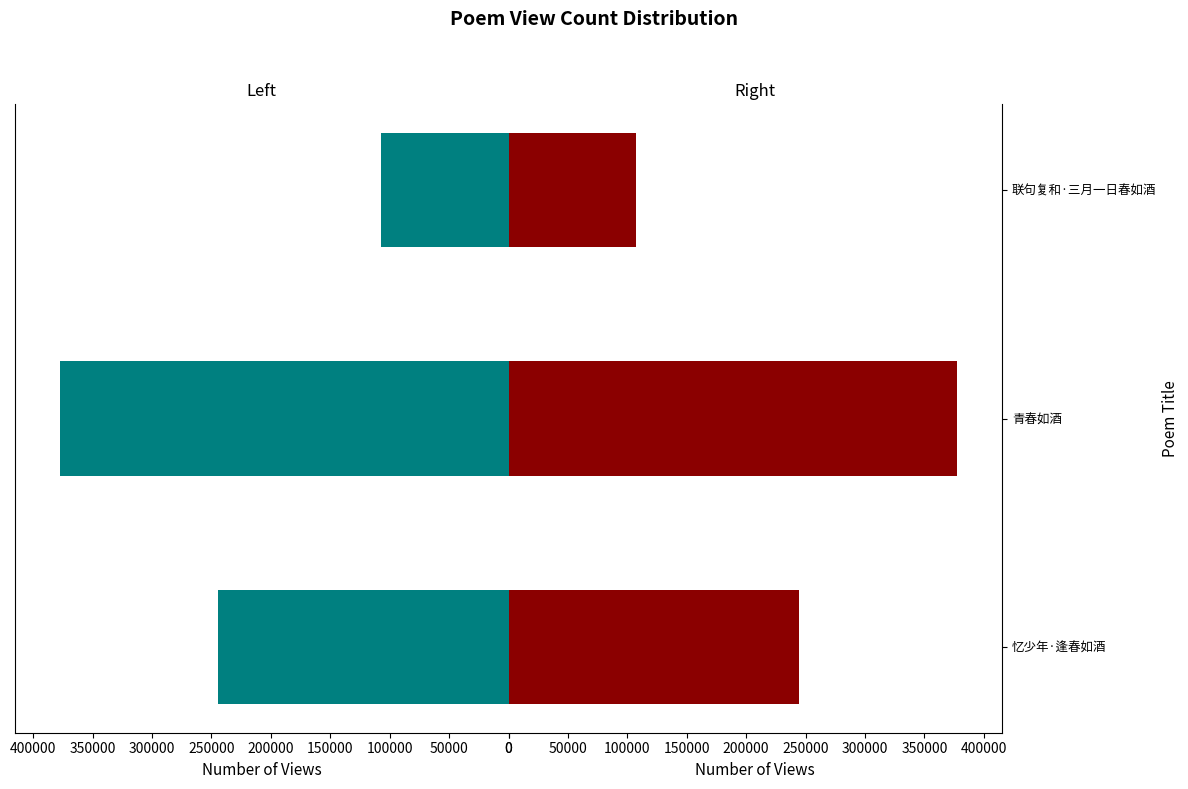

What is the change in value from 忆少年·逢春如酒 to 联句复和·三月一日春如酒?

-136895